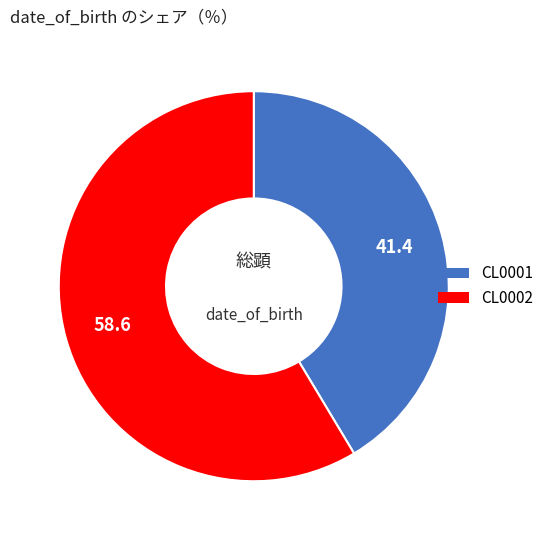

Do CL0001 and CL0002 together represent more than half of the pie?

Yes